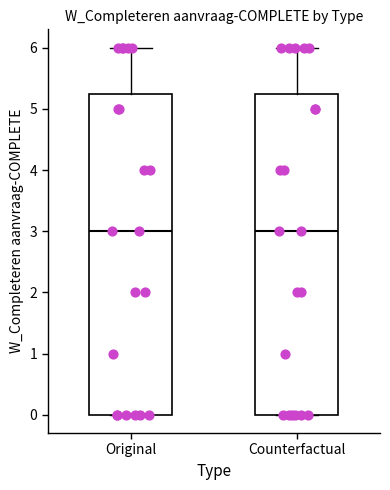

Reading left to right, transcribe this box plot: for each box, give where its median line is, the range the box spans, and where its two whiskers end, as read against the y-axis. The values are not printed on the chart, so give them approximately, as read against the axis.

Original: median 3.0, box 0.0 to 5.3, whiskers 0.0 to 6.0
Counterfactual: median 3.0, box 0.0 to 5.3, whiskers 0.0 to 6.0